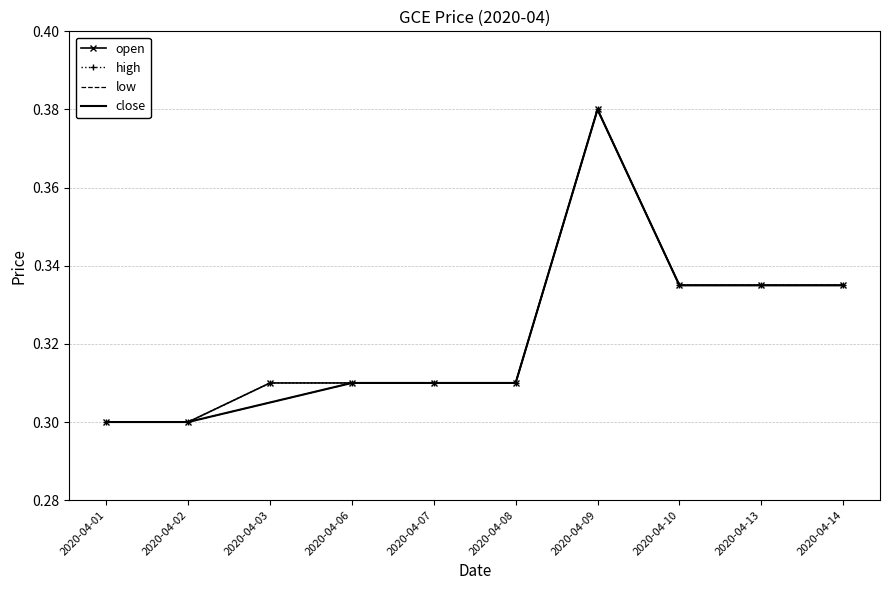

What are all the series names shown in the legend?

open, high, low, close